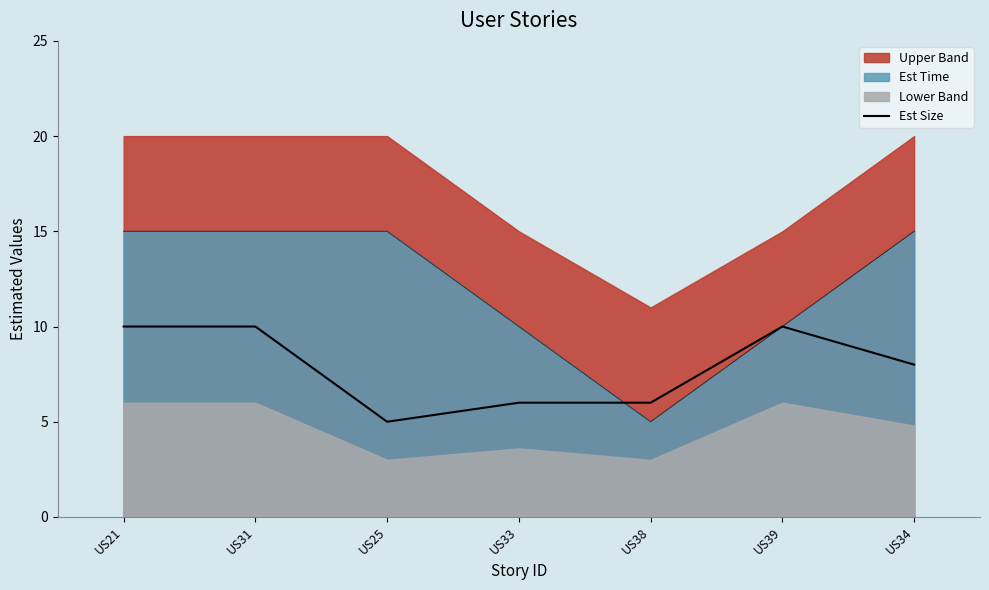

Count the values in the range 6 to 10.

6